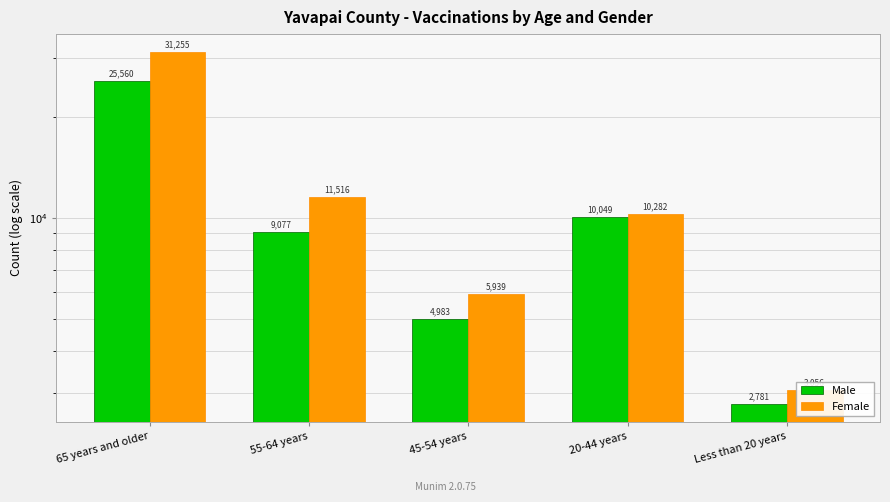

The value of Female at 55-64 years is 11516. True or false?

True